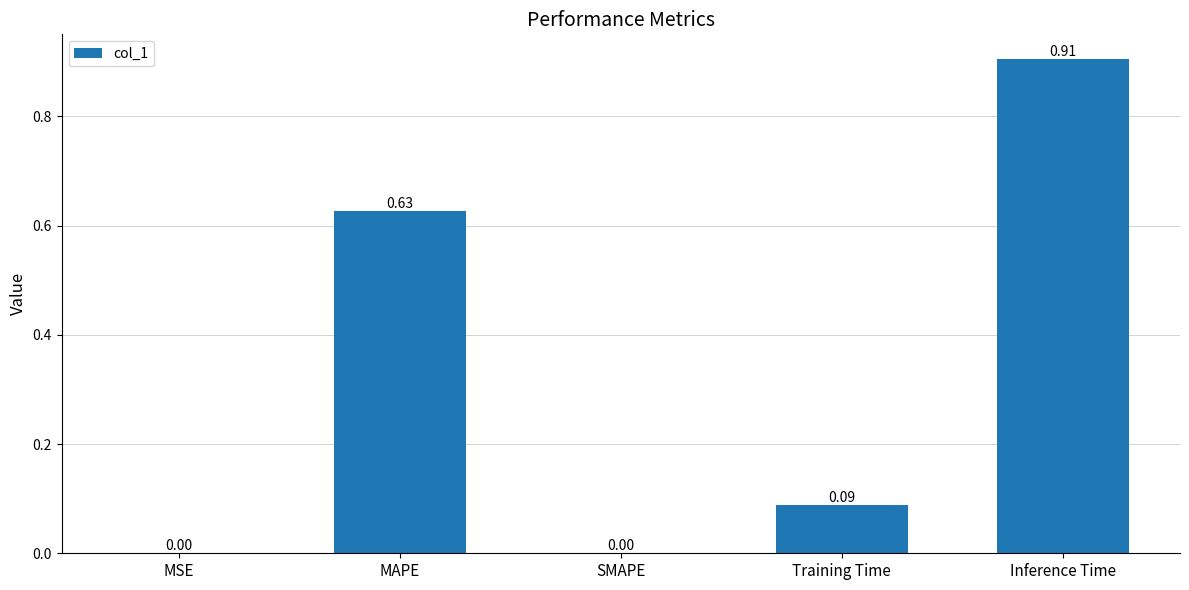

Which has a higher value, MAPE or Inference Time?

Inference Time